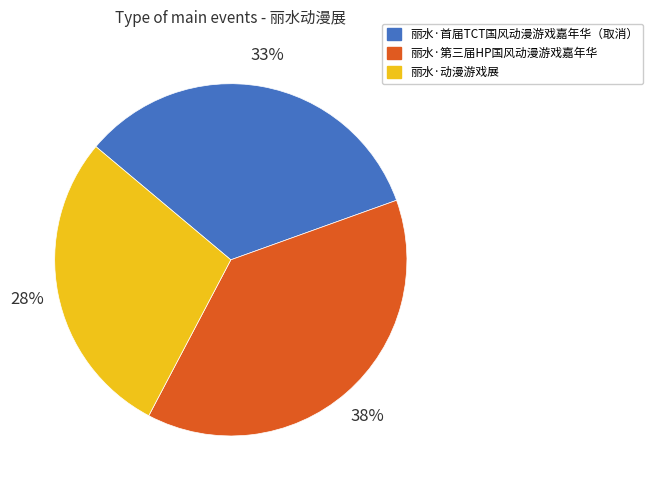

What percentage is the 丽水·首届TCT国风动漫游戏嘉年华（取消） slice, to the nearest percent?

33%